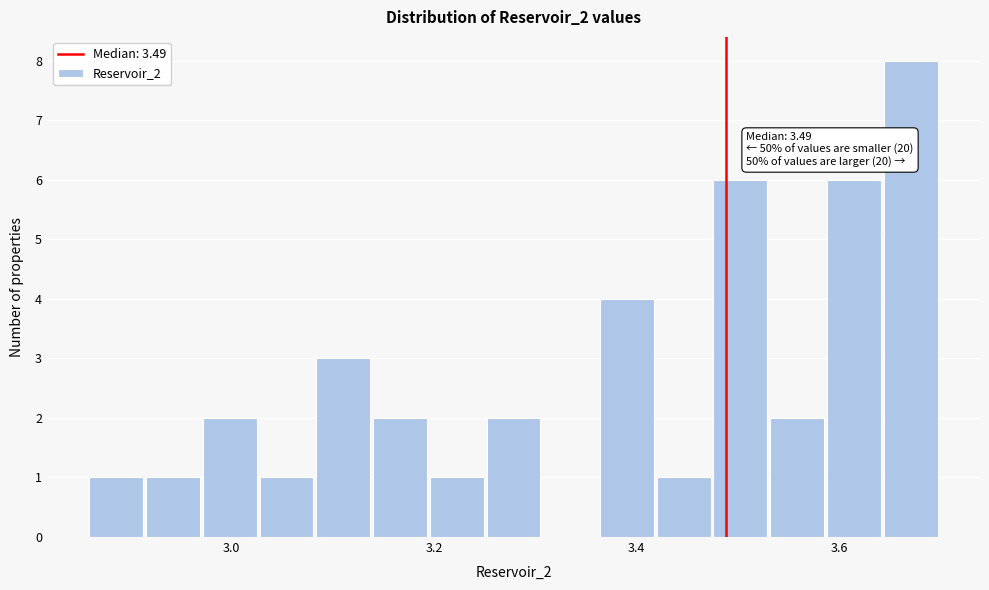

Around what value on the x-axis is the tallest bar? Give the approximate position of its centre, as read against the axis.

3.68